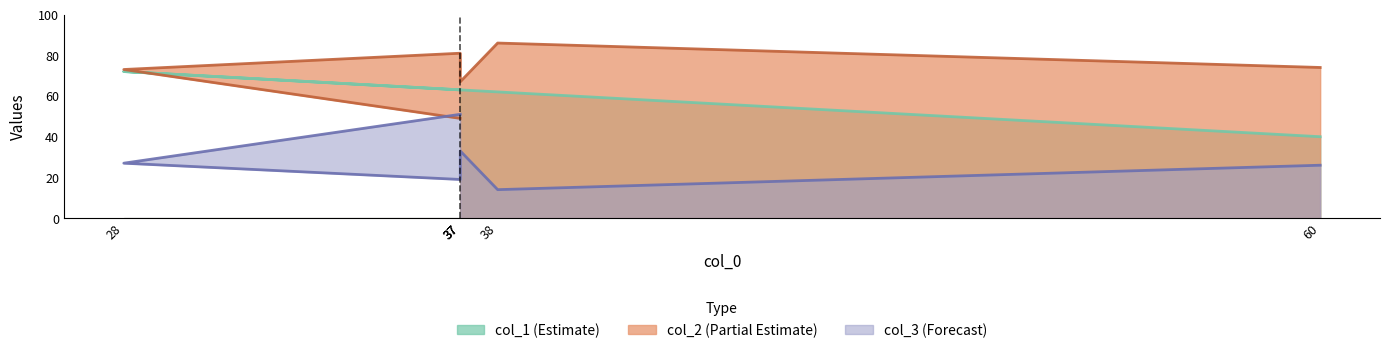

What is the sum of all col_3 values?

170